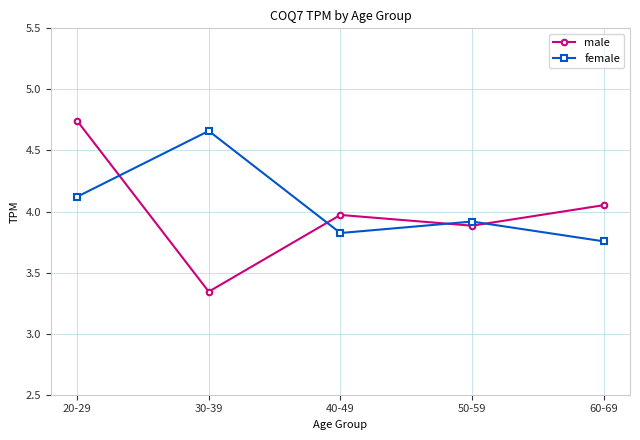

What is the difference between the highest and lowest values at 20-29?

0.6